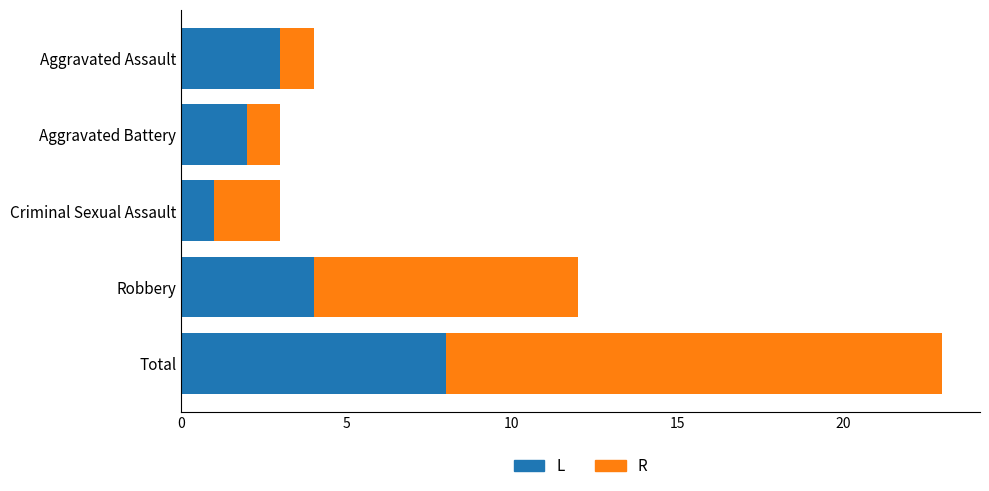

The value of L at Aggravated Assault is 2. True or false?

False